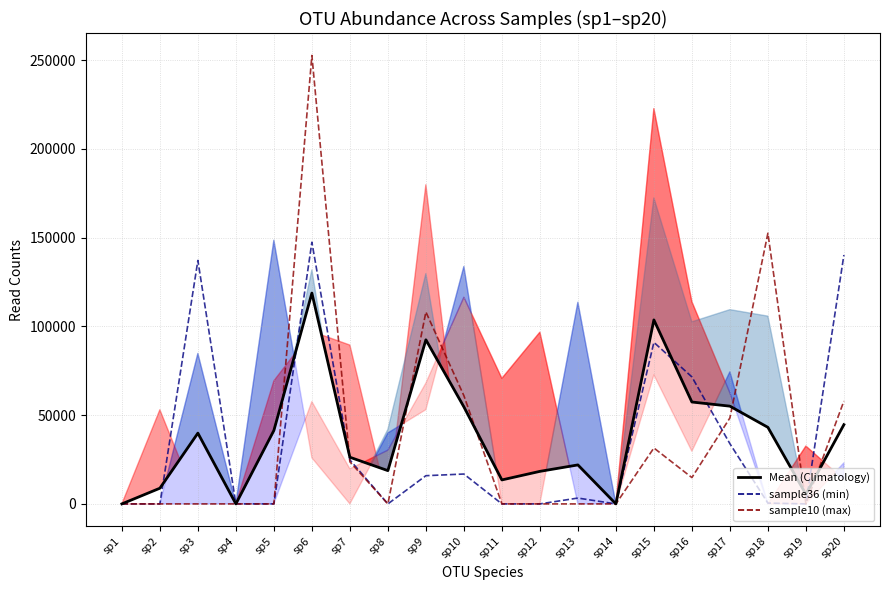

Reading left to right, extract all data points from this chart.

sample36: 0.0	0.0	137191.0	0.0	0.0	147450.0	24770.0	0.0	15897.0	16834.0	0.0	0.0	3295.0	0.0	91038.0	71554.0	33926.0	458.0	0.0	140253.0
sample10: 0.0	0.0	0.0	0.0	0.0	252711.0	23718.0	0.0	108144.0	60989.0	0.0	0.0	0.0	0.0	31506.0	14843.0	48441.0	152535.0	0.0	57956.0
Mean (Climatology): 11.3	8839.7	39880.3	0.0	41390.5	118804.3	26294.8	18749.2	92472.5	54674.0	13515.2	18336.2	21969.2	0.0	103684.7	57414.3	55081.3	43148.7	5429.5	44658.0